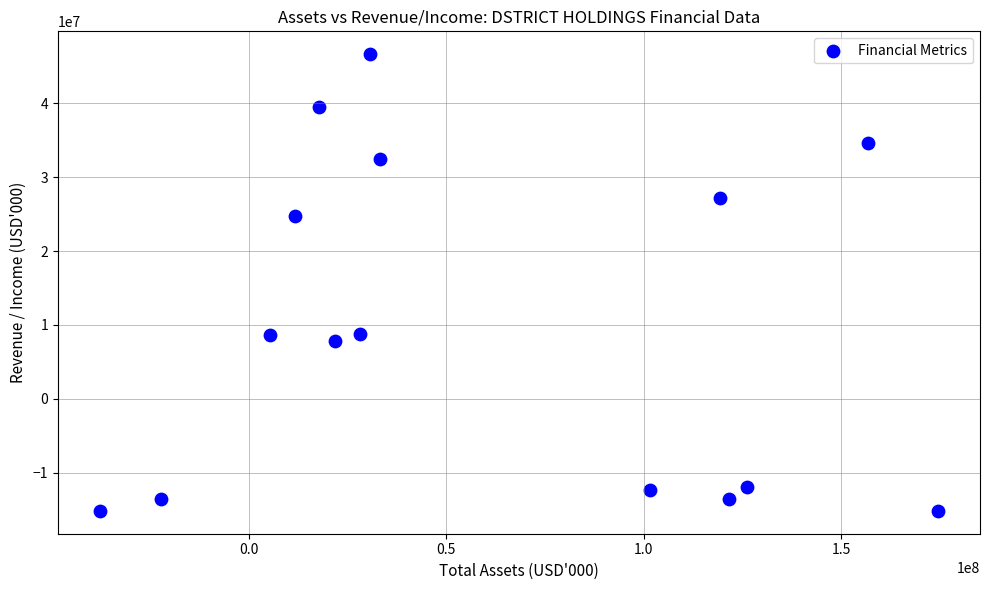

What is the range of Y values (max minus min)?

61787176.8